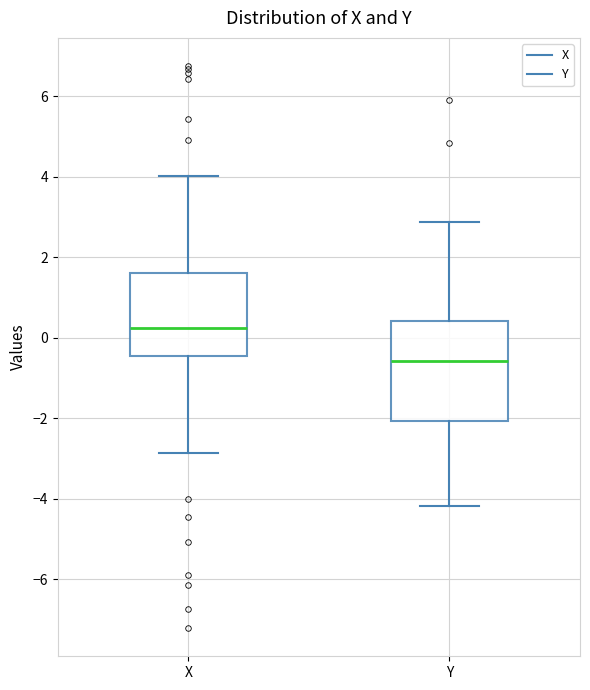

Which box has the highest median line?

X